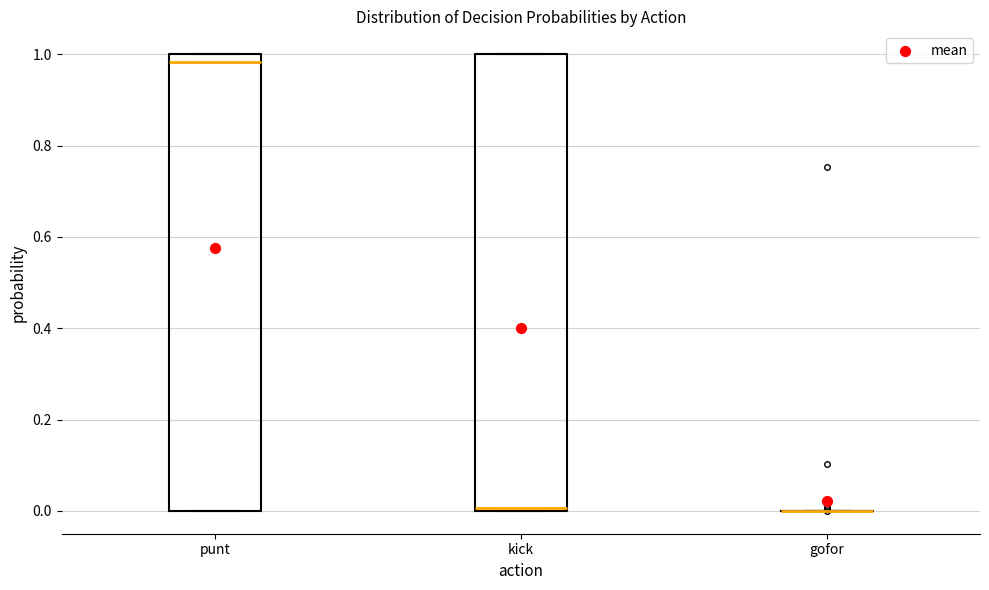

Reading left to right, read every box against the y-axis: the position of its median line, the range the box covers, and the ends of its whiskers. The values are not printed on the chart, so give them approximately, as read against the axis.

punt: median 0.98, box 0.00 to 1.00, whiskers 0.00 to 1.00
kick: median 0.00 (just above the box's lower edge), box 0.00 to 1.00, whiskers 0.00 to 1.00
gofor: box collapsed to a line at 0.00, whiskers 0.00 to 0.00